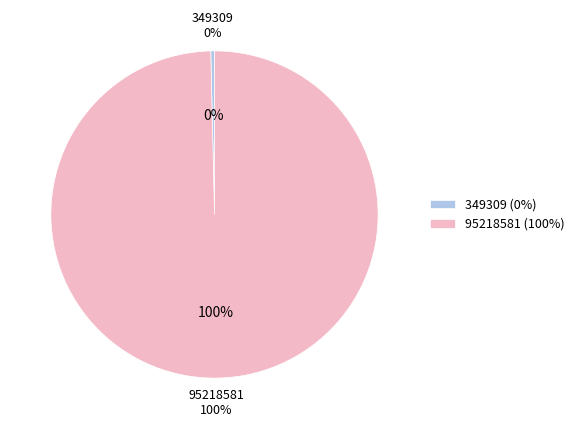

How many slices are in this pie chart?

2